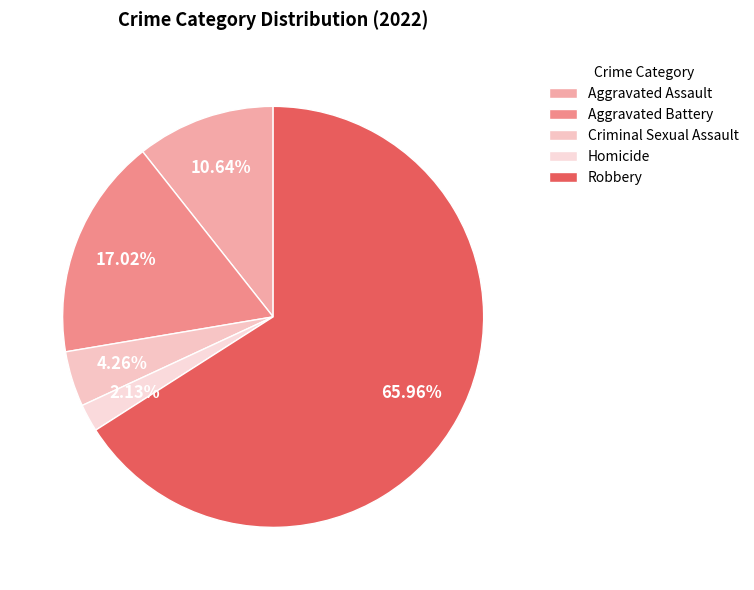

How many segments does this pie chart have?

5